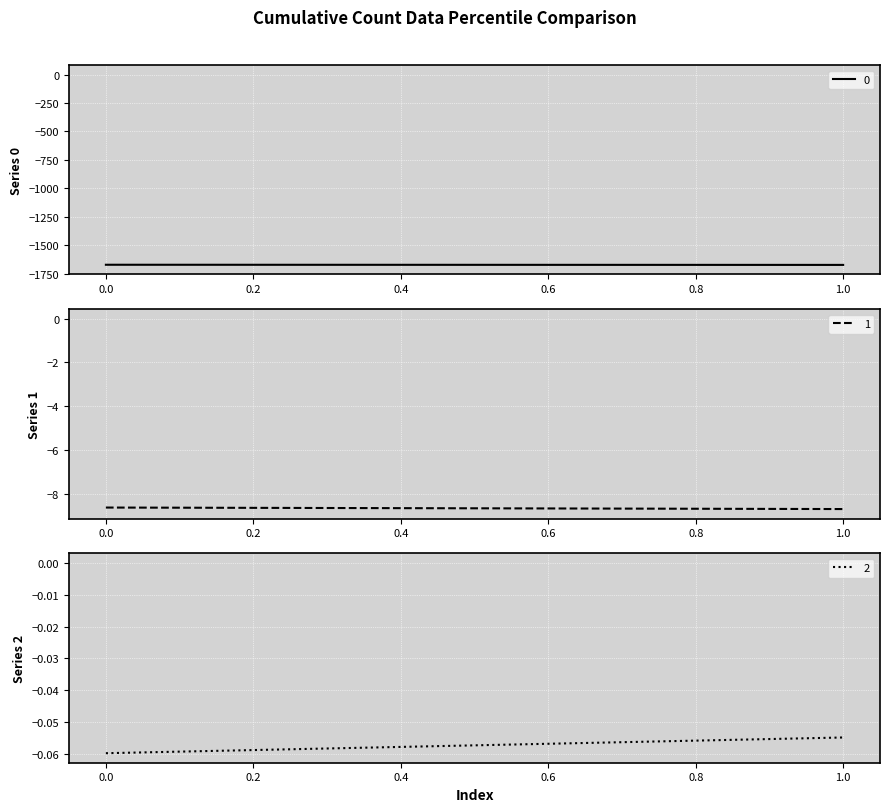

True or false: 1 has a value of -2.0 at 1.

False